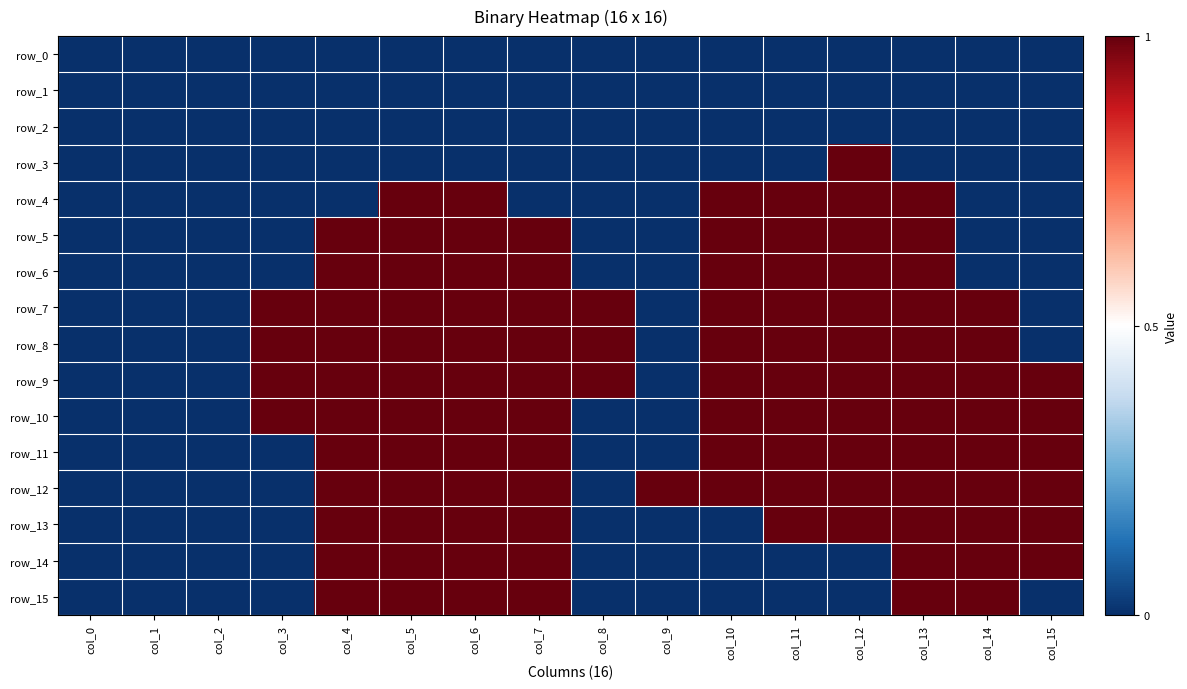

Rank the categories by row_9 value from lowest to highest.

col_0, col_1, col_2, col_9, col_3, col_4, col_5, col_6, col_7, col_8, col_10, col_11, col_12, col_13, col_14, col_15